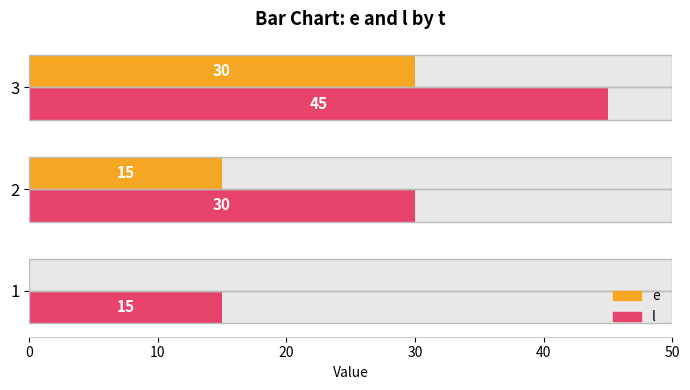

Which series has the largest total across all categories?

l